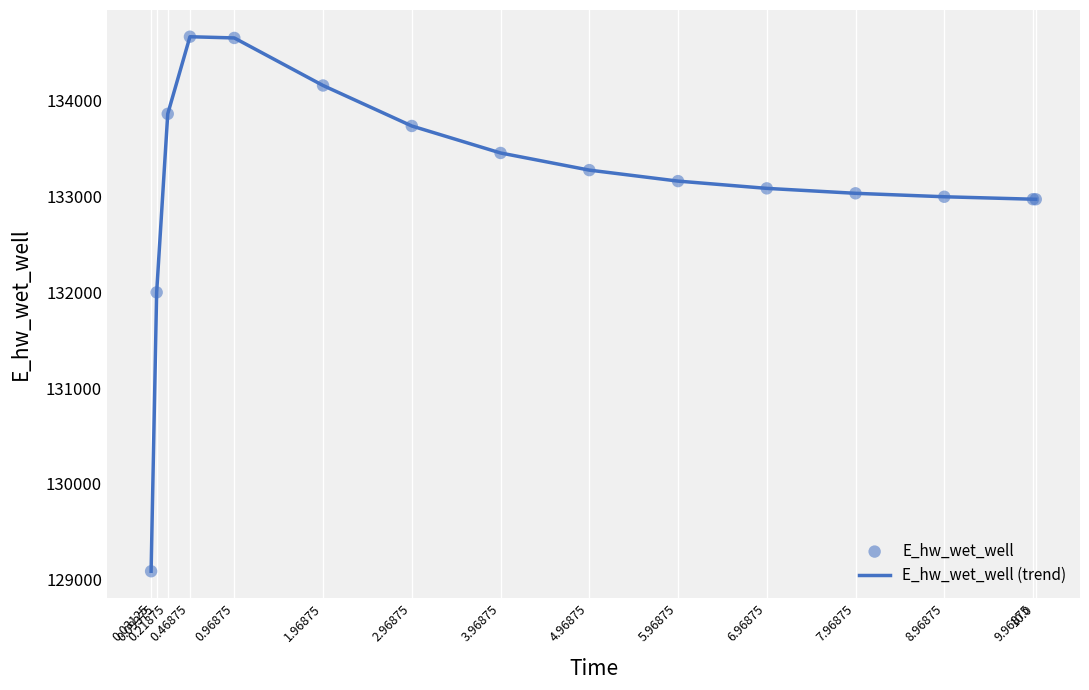

What is the smallest value displayed?

129086.5